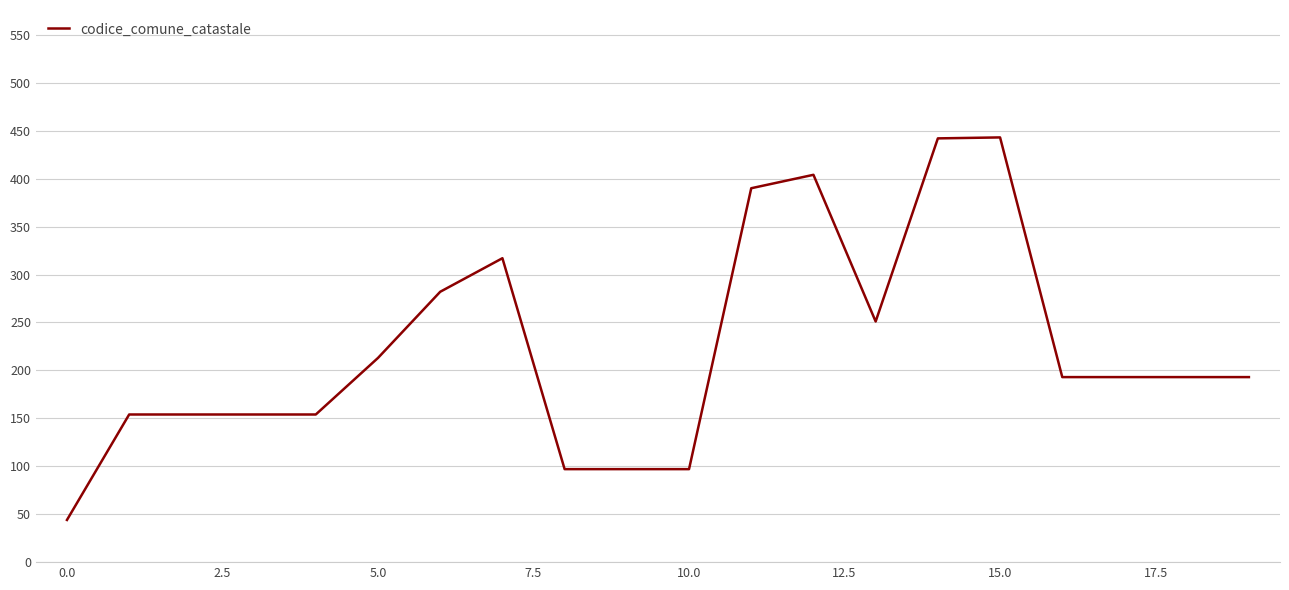

What is the minimum value shown in the chart?

44